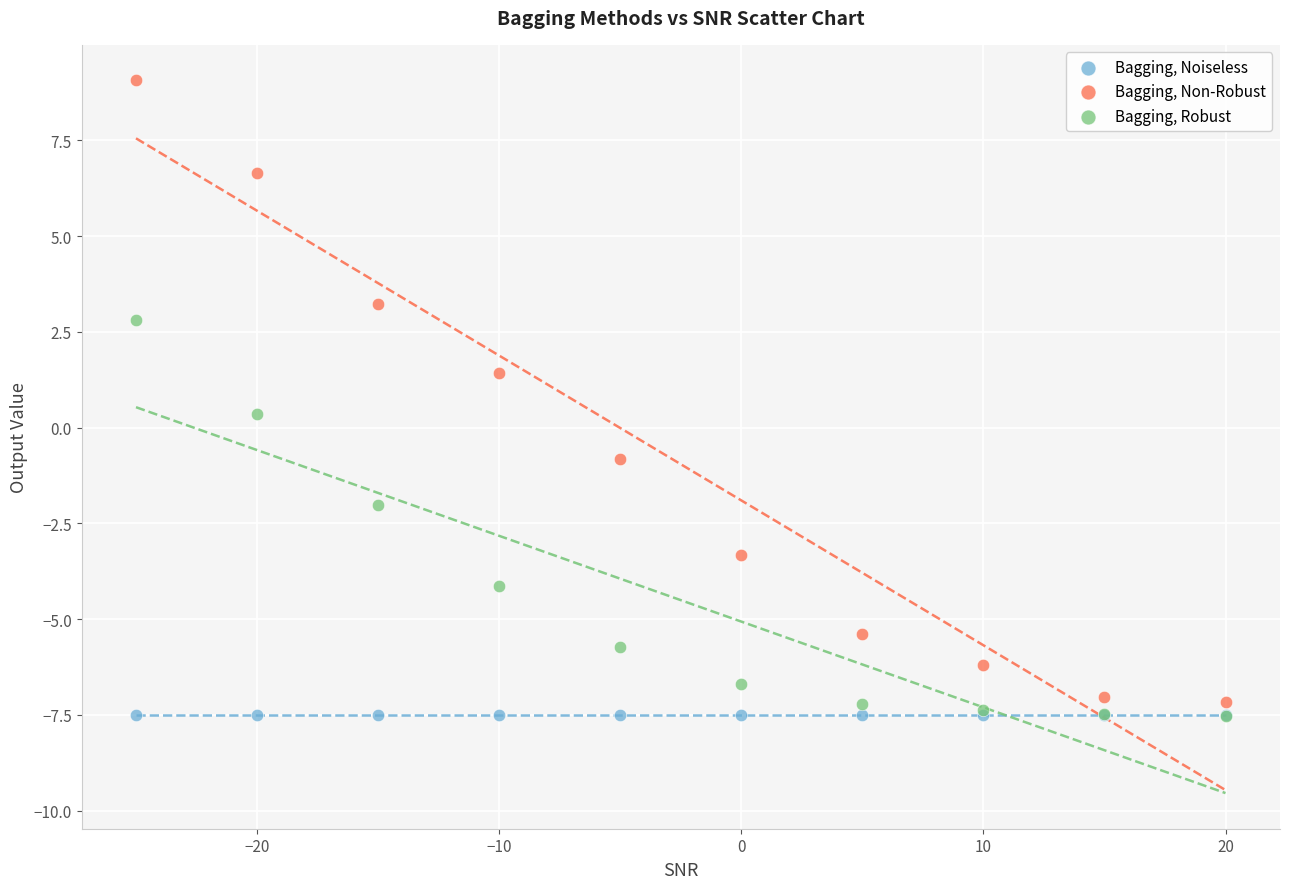

What are all the series names shown in the legend?

Bagging, Noiseless, Bagging, Non-Robust, Bagging, Robust